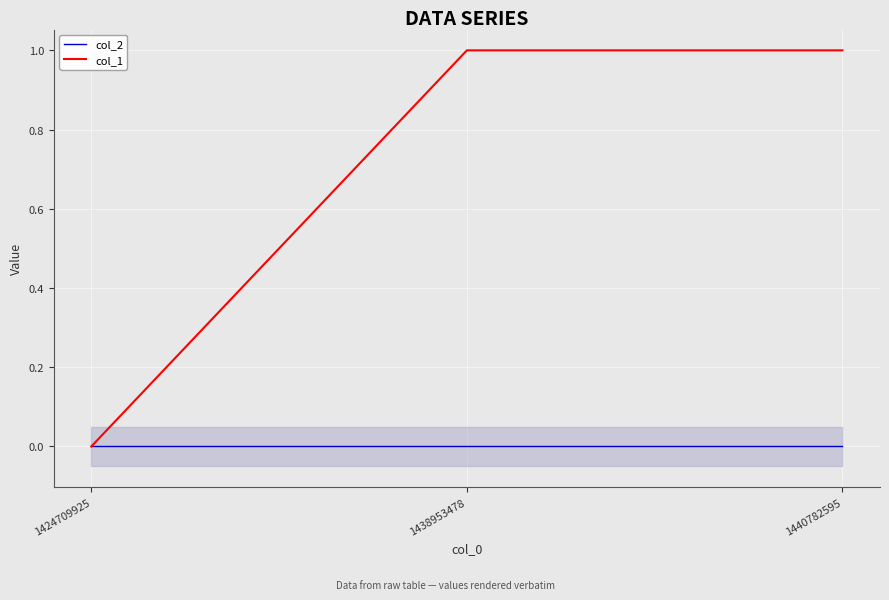

What are all the series names shown in the legend?

col_2, col_1